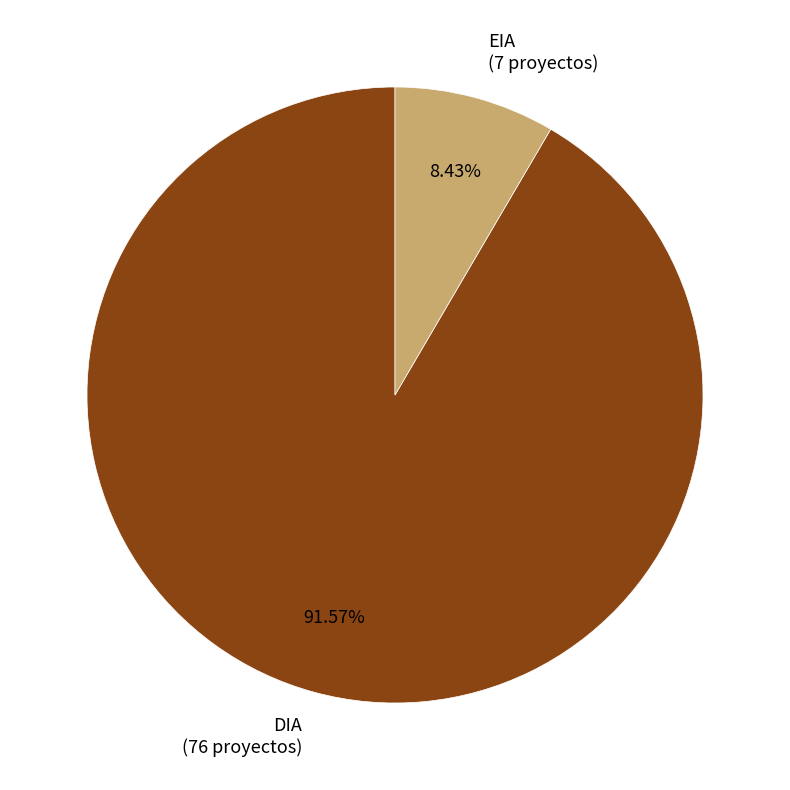

Which category has the smallest portion of the pie?

EIA